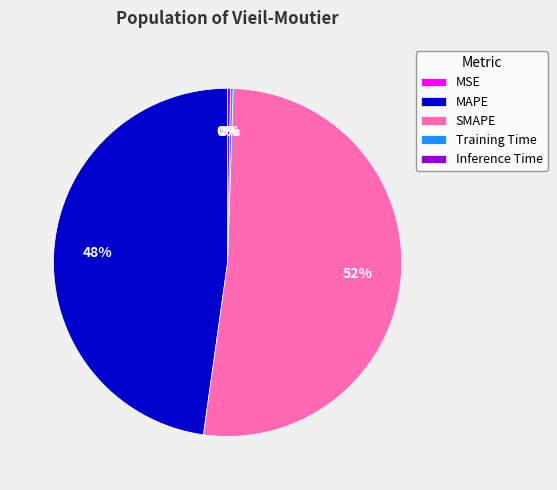

Does SMAPE represent more than half of the total?

Yes